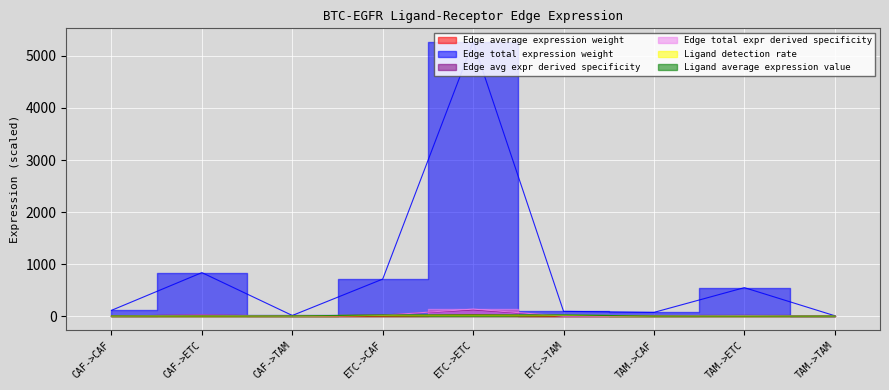

True or false: Ligand average expression value has more than 0 points higher than both neighbors.

False